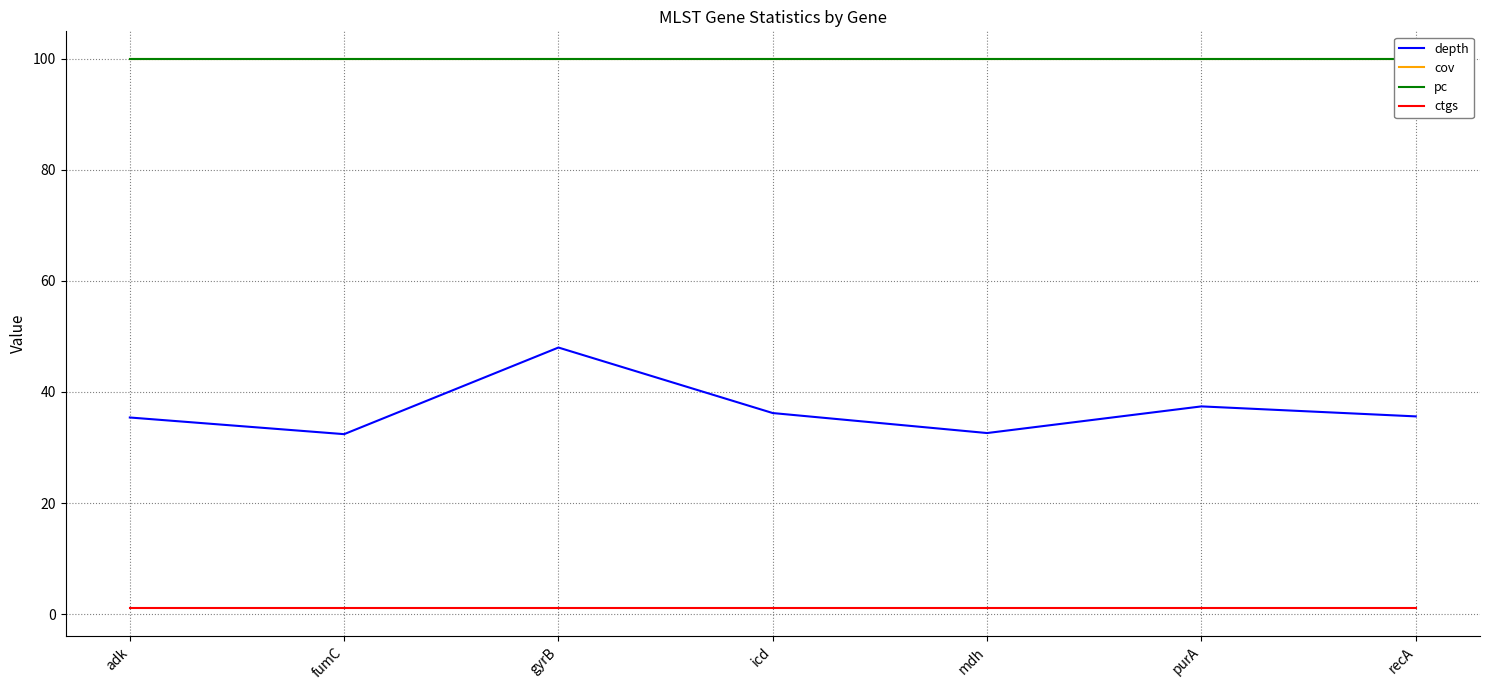

Is this an area chart (filled region under the line)?

No